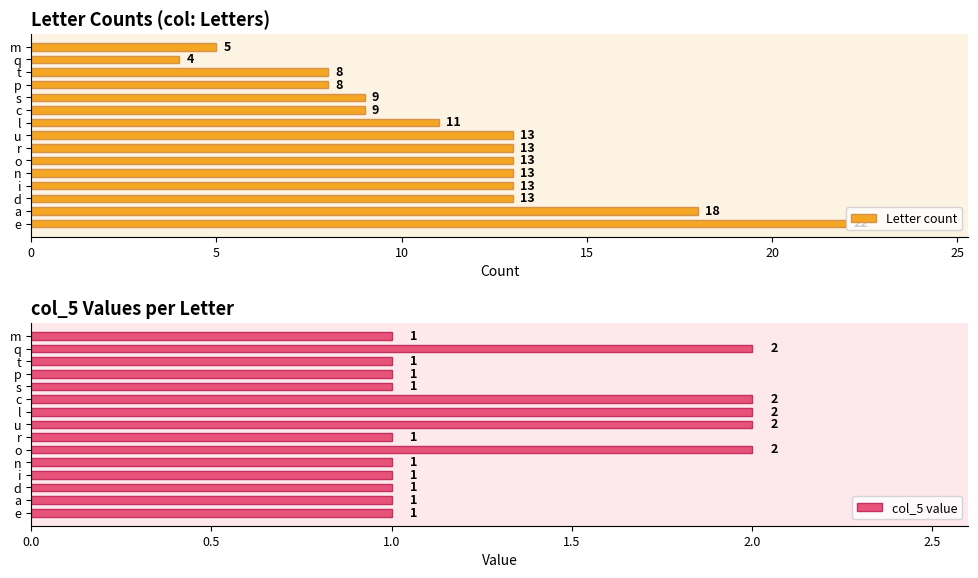

What is the smallest value displayed?

1